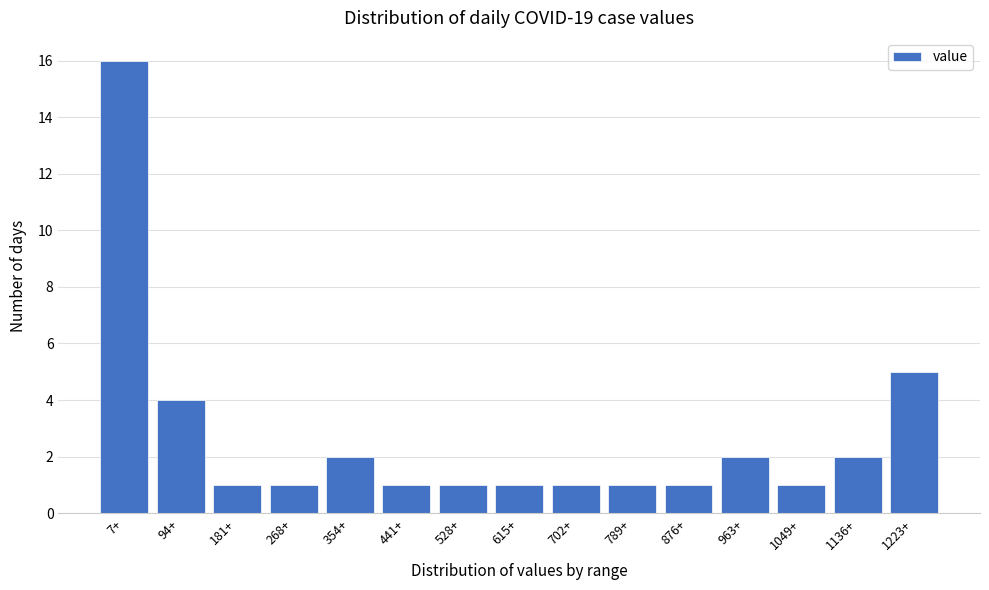

Reading left to right, what are all the values shown in this chart?

16	4	1	1	2	1	1	1	1	1	1	2	1	2	5